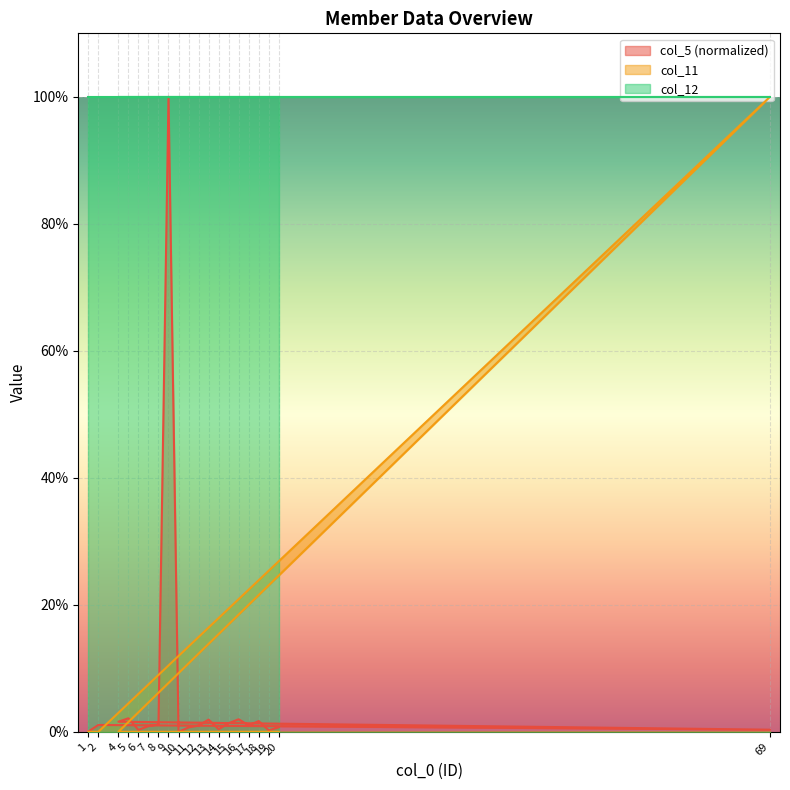

Is it true that col_11 equals 0.4 at 10?

False